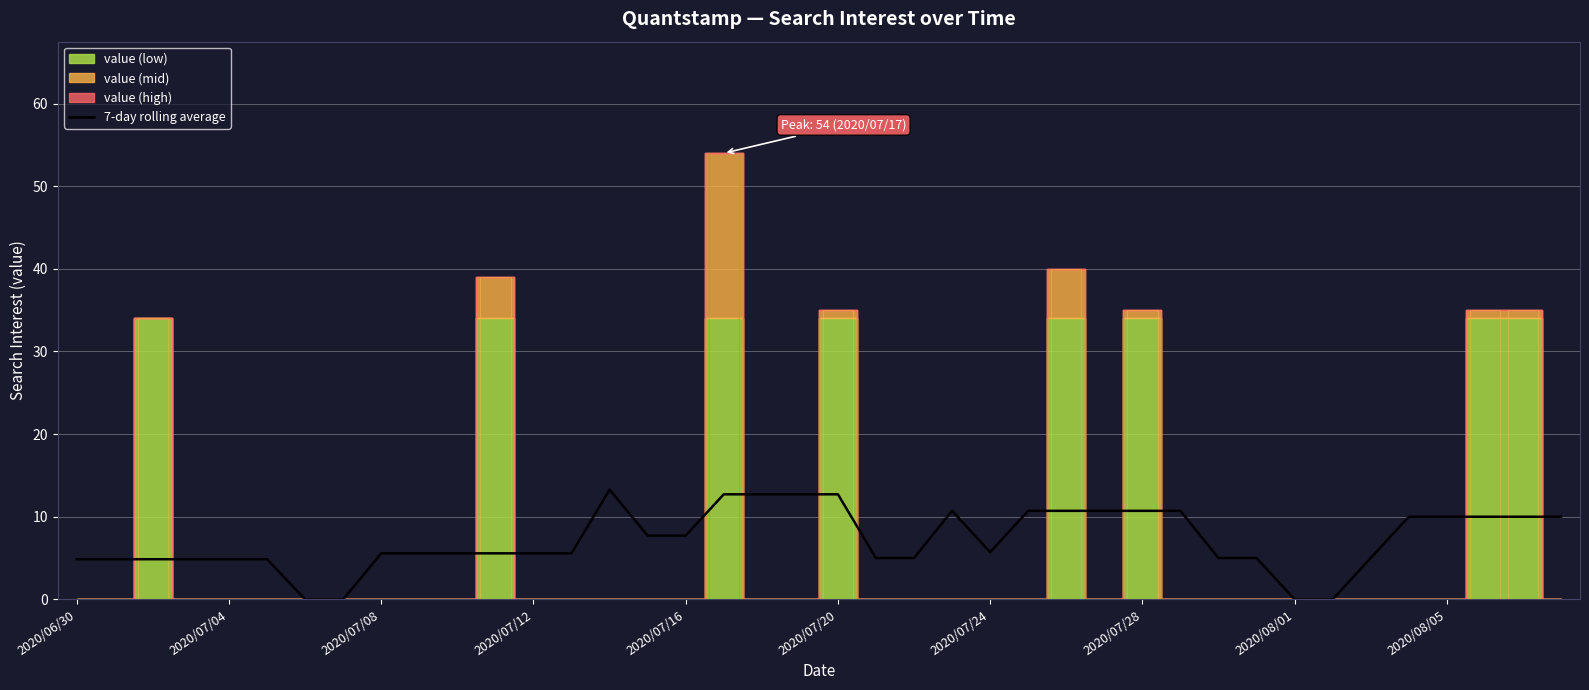

At which label is the value closest to 6?

2020/07/24